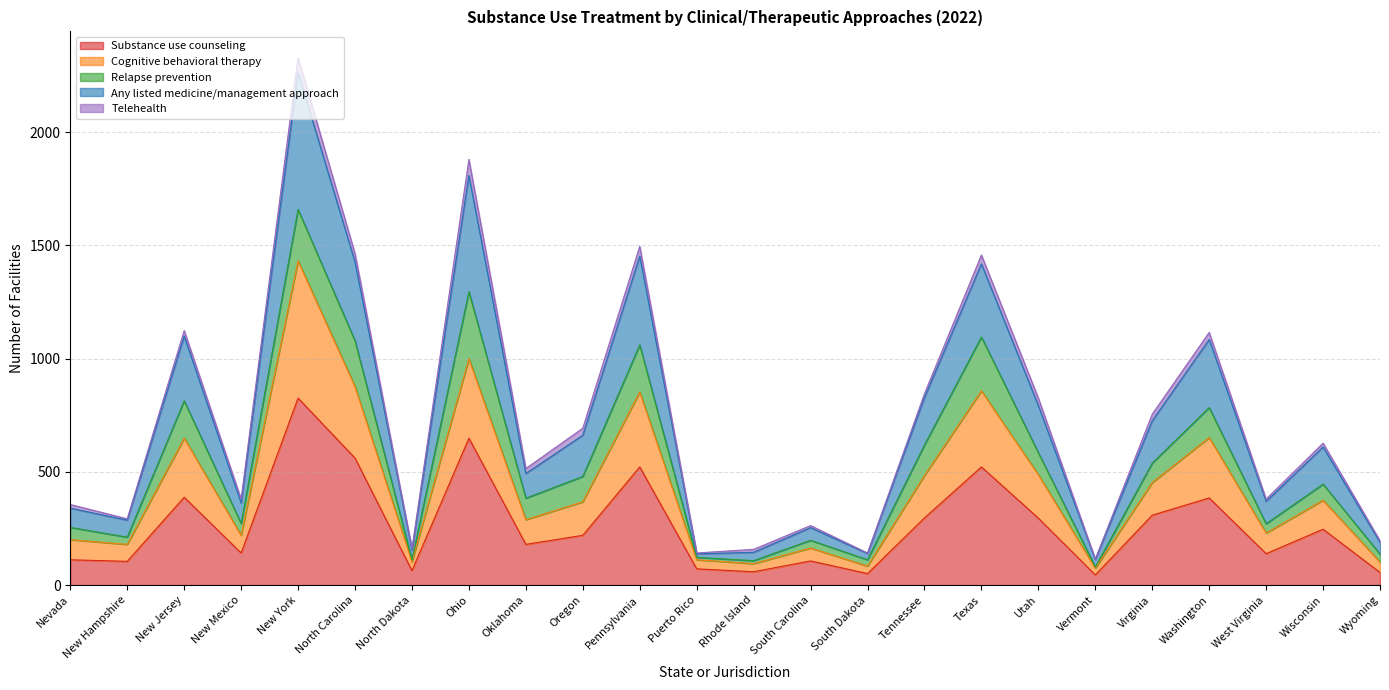

What is the smallest value displayed?

45